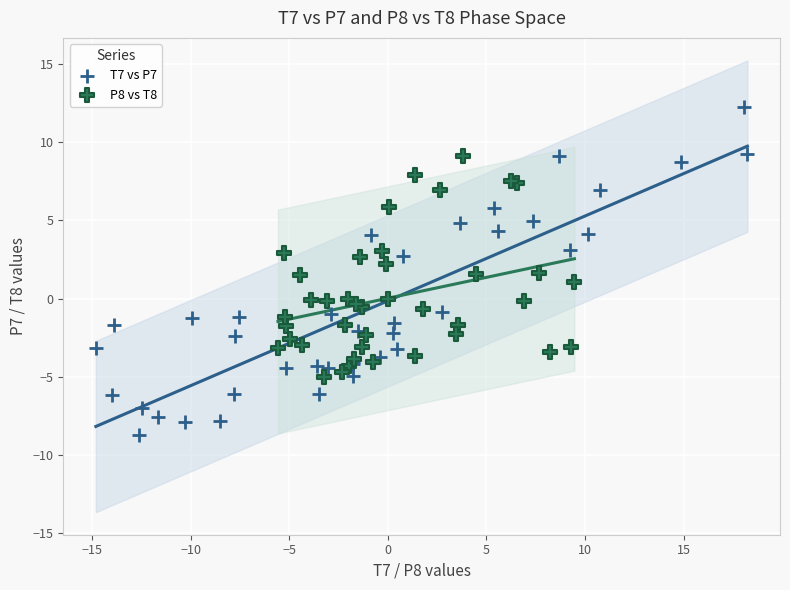

Which series contains the lowest Y value?

T7 vs P7